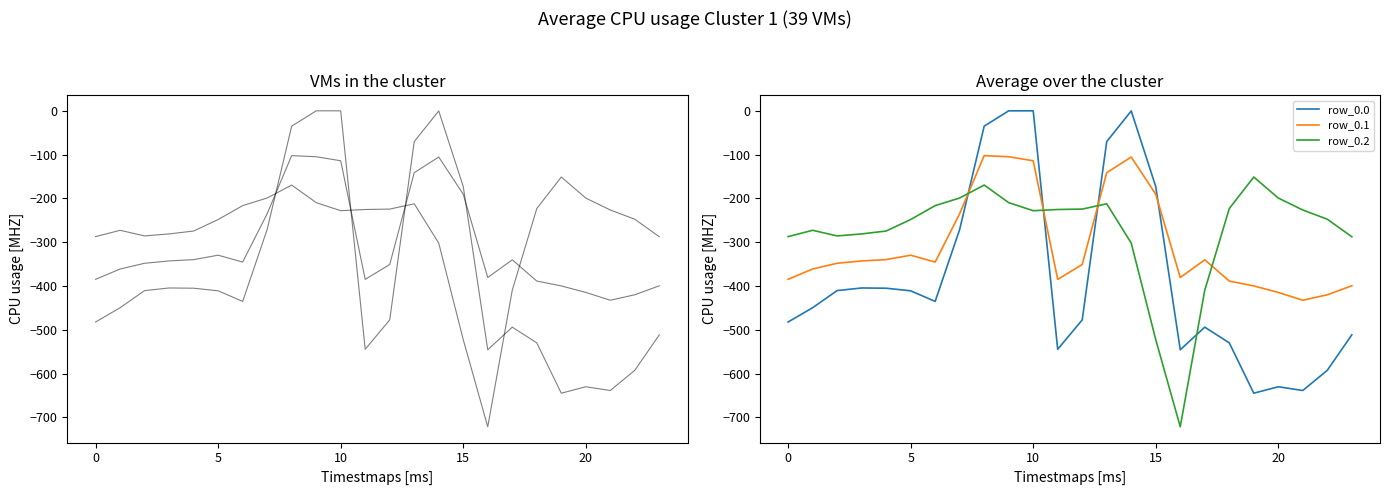

What is the value of the row_0.0 point at the 22nd from the left?

-638.4